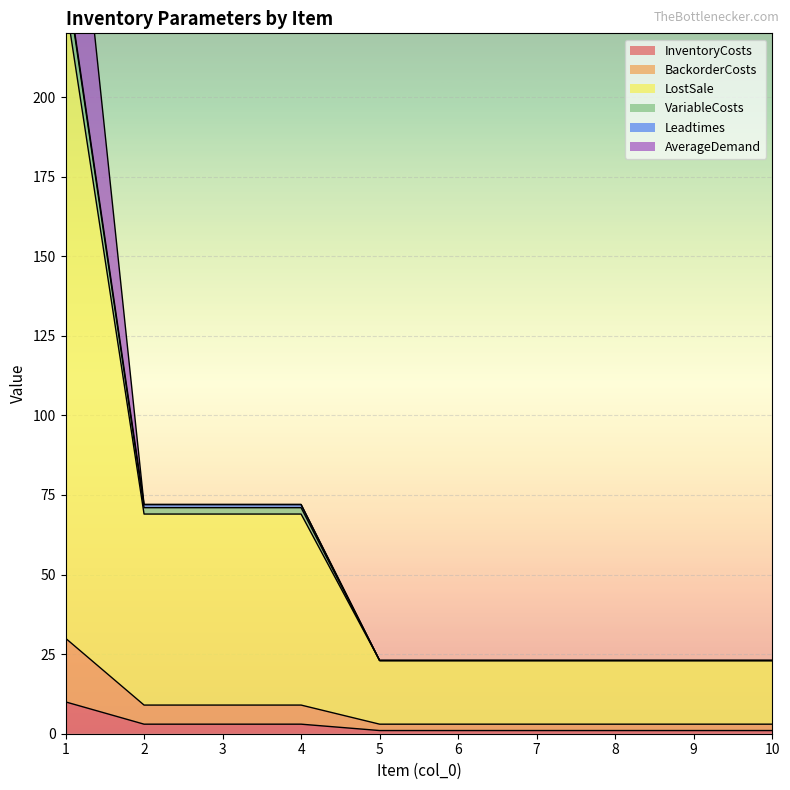

What is the maximum value shown in the chart?

239